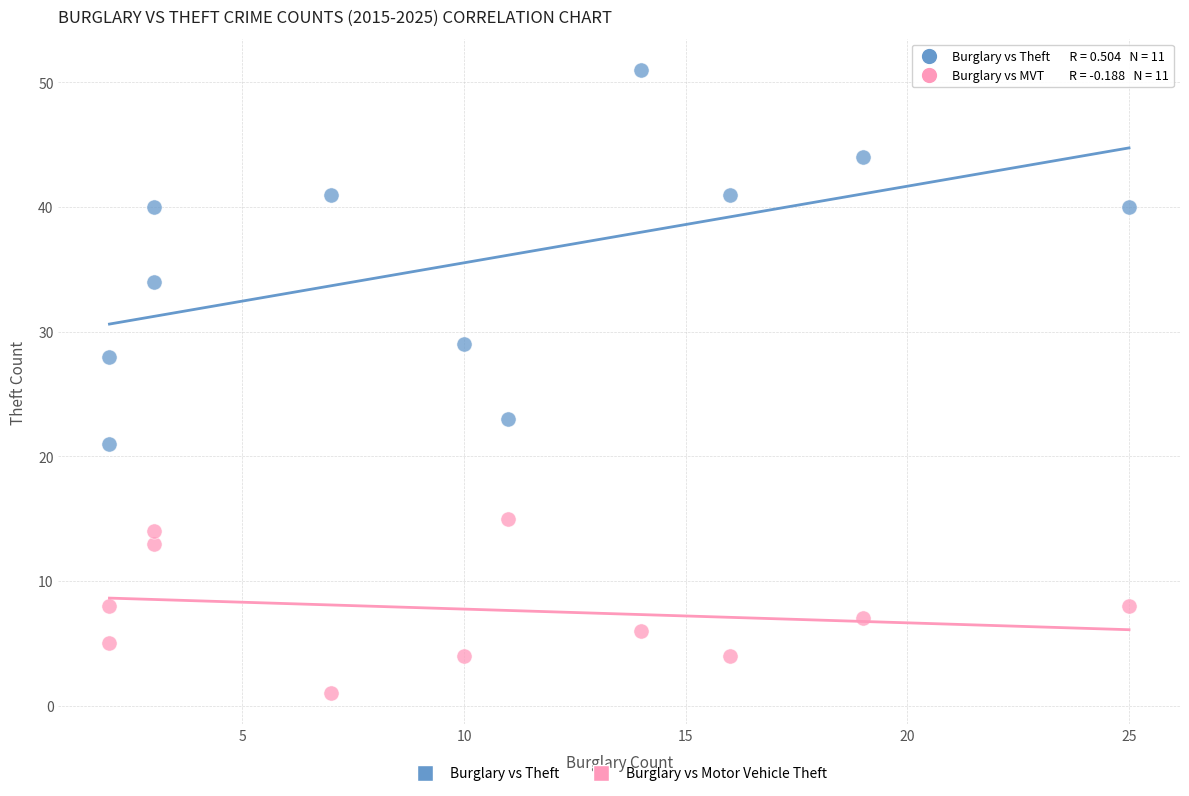

Which series reaches the minimum Y coordinate?

Burglary vs Motor Vehicle Theft